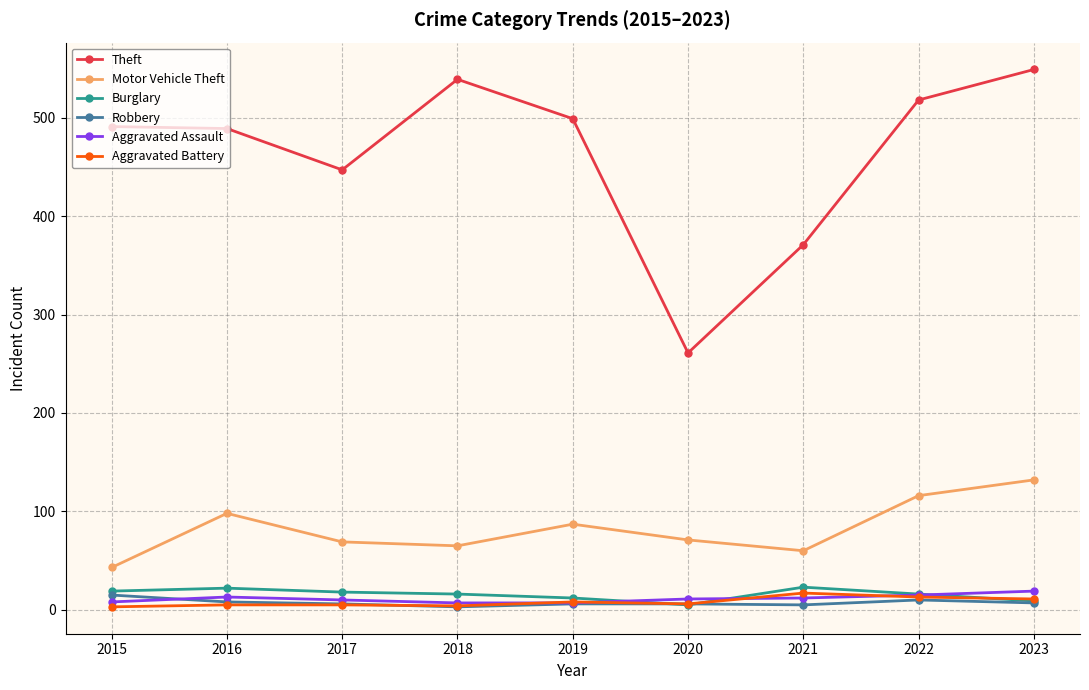

What is the value of the Aggravated Assault point at the 1st from the left?

8